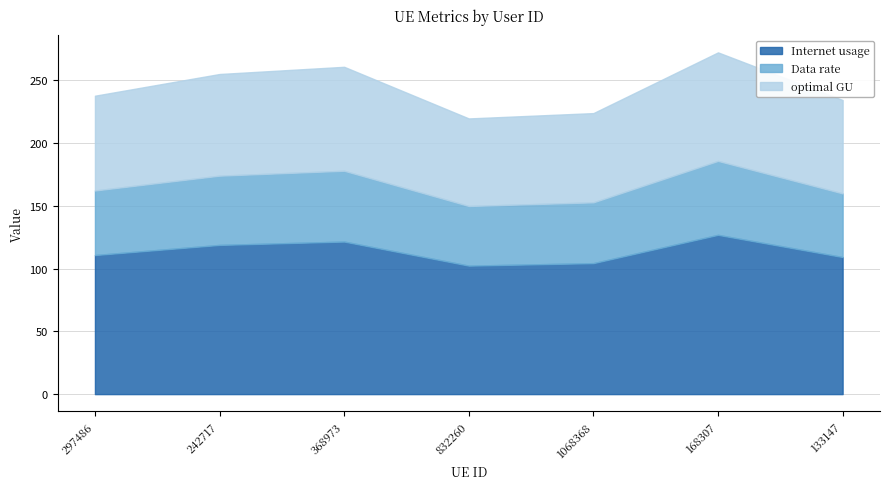

What is the label of the 5th point from the left?

1068368